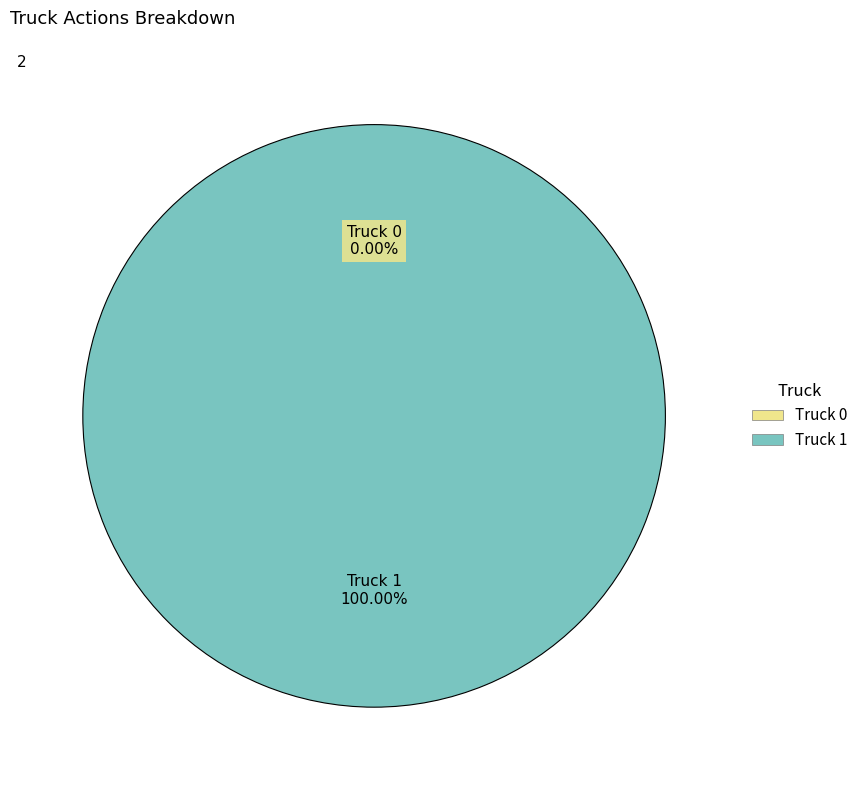

Combined, what portion of the pie is Truck 0 and Truck 1?

100.0%